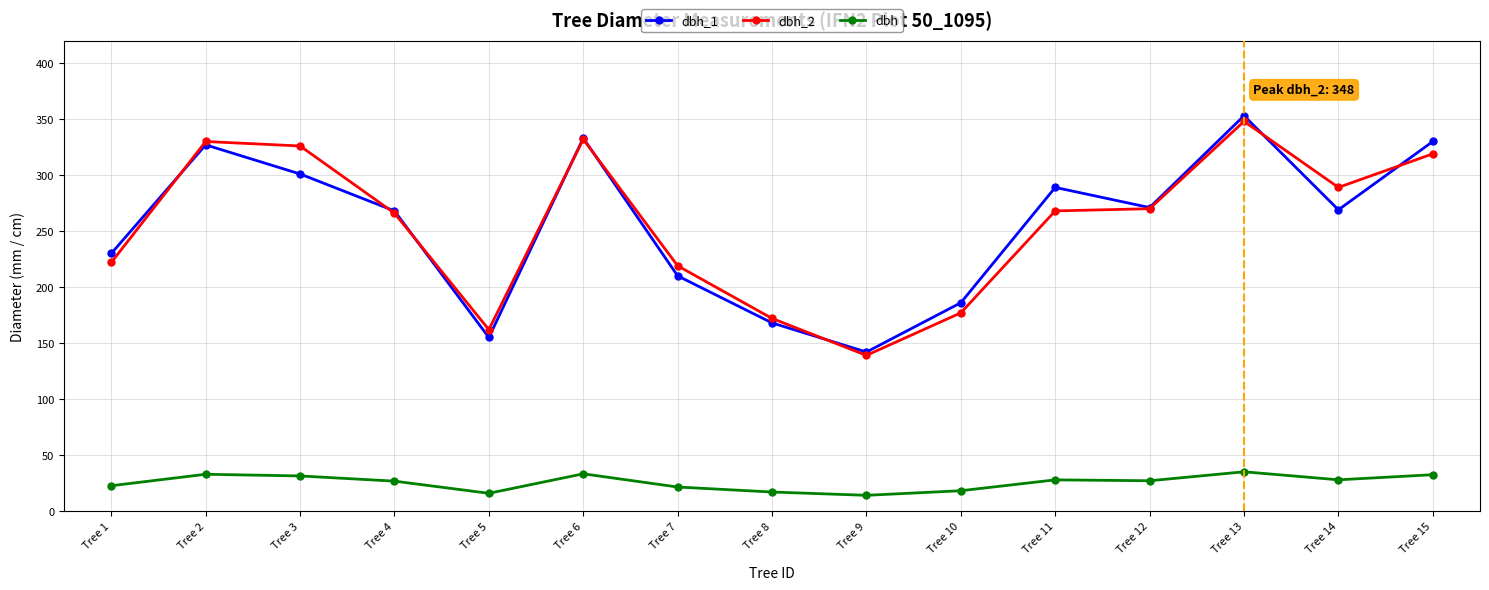

What is the minimum value for dbh_2?

139.0